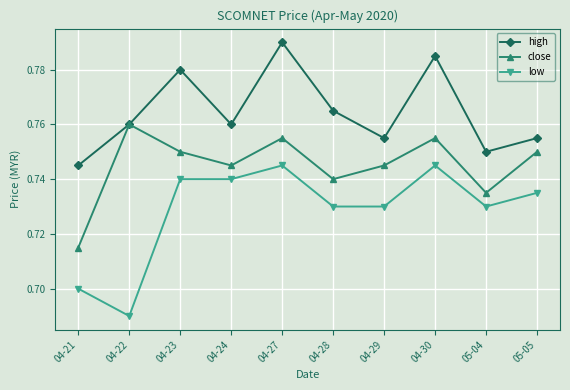

What position from the left is 04-27?

5